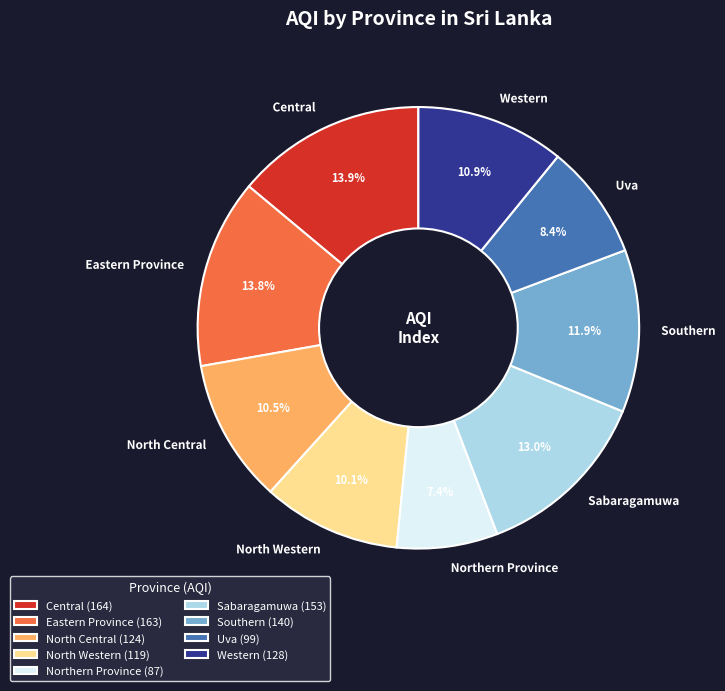

To the nearest percent, what percentage of the pie is North Western?

10%